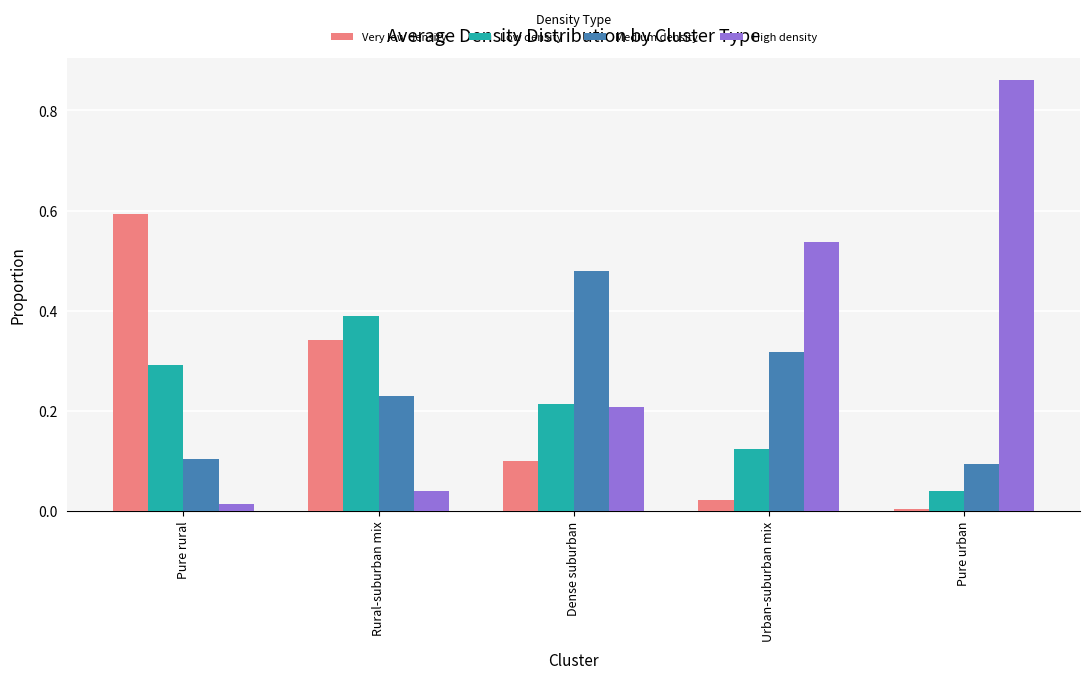

At which label is Medium density closest to 0?

Pure urban